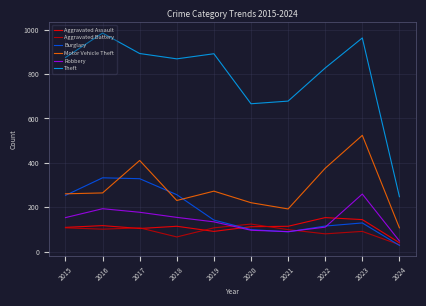

Count the number of data series in this chart.

6